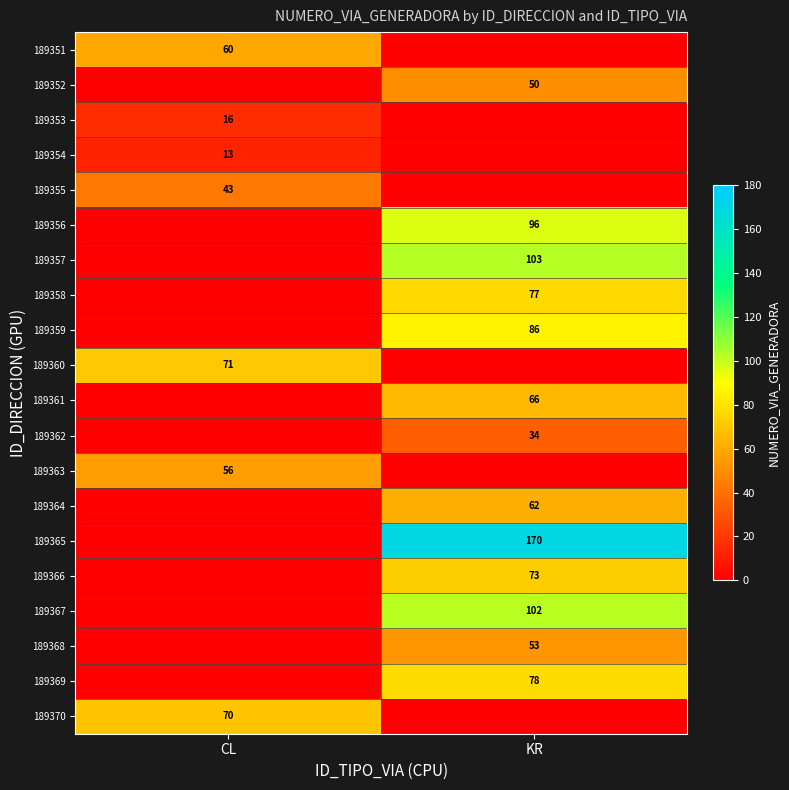

How many series are shown in this chart?

20